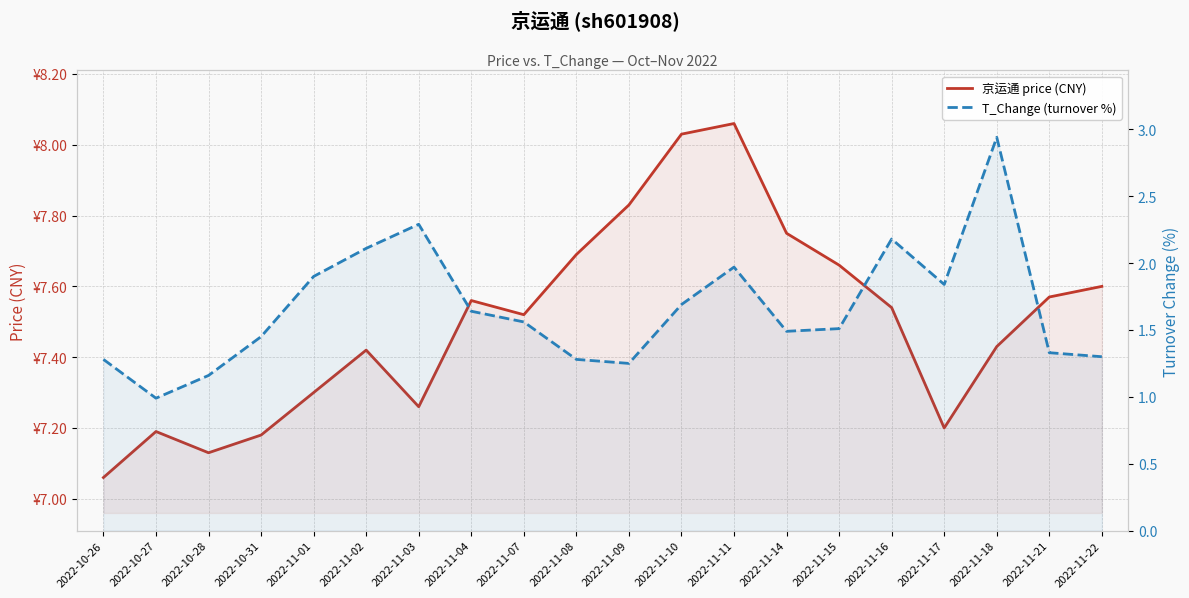

At 2022-10-28, list the series in order from largest to smallest.

京运通 price (CNY), T_Change (turnover %)